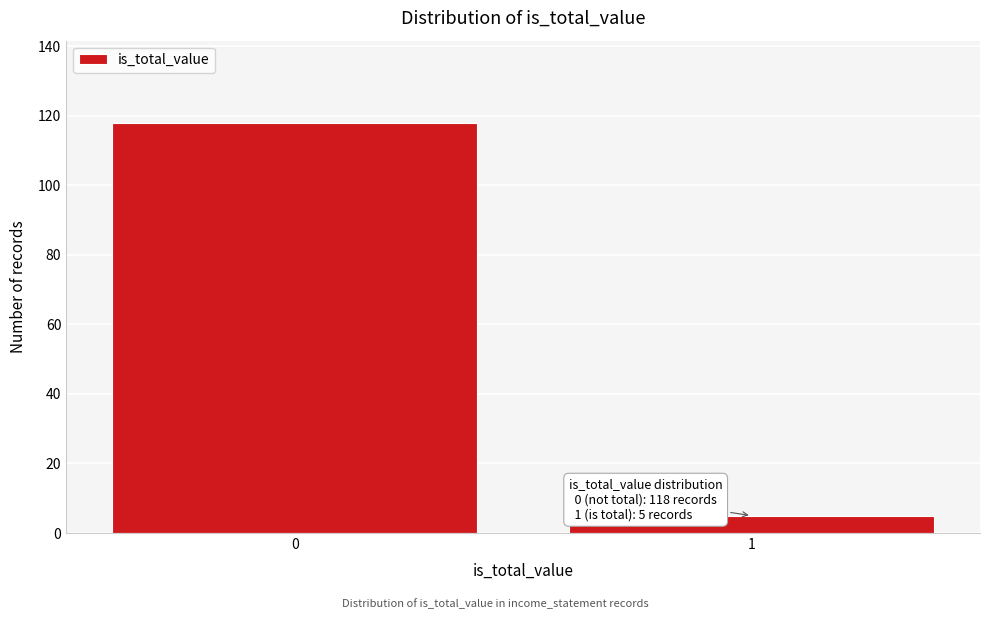

Reading right to left, what are all the values shown in this chart?

5	118